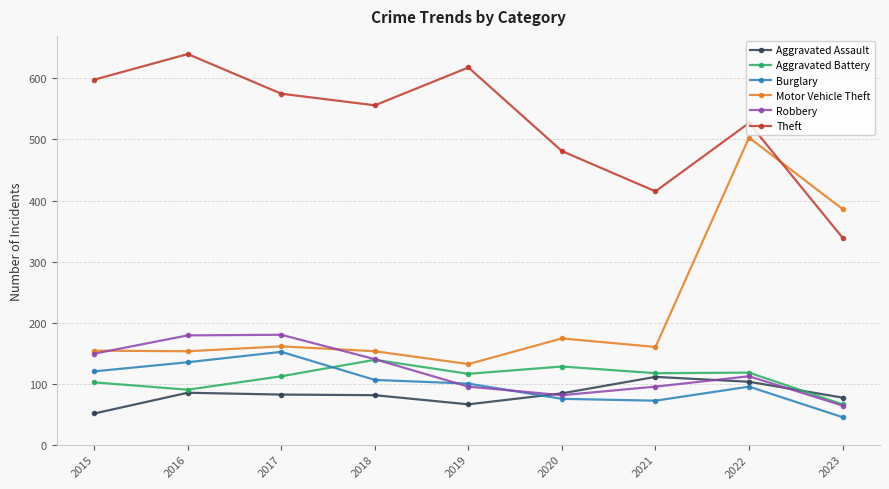

Is this an area chart (filled region under the line)?

No